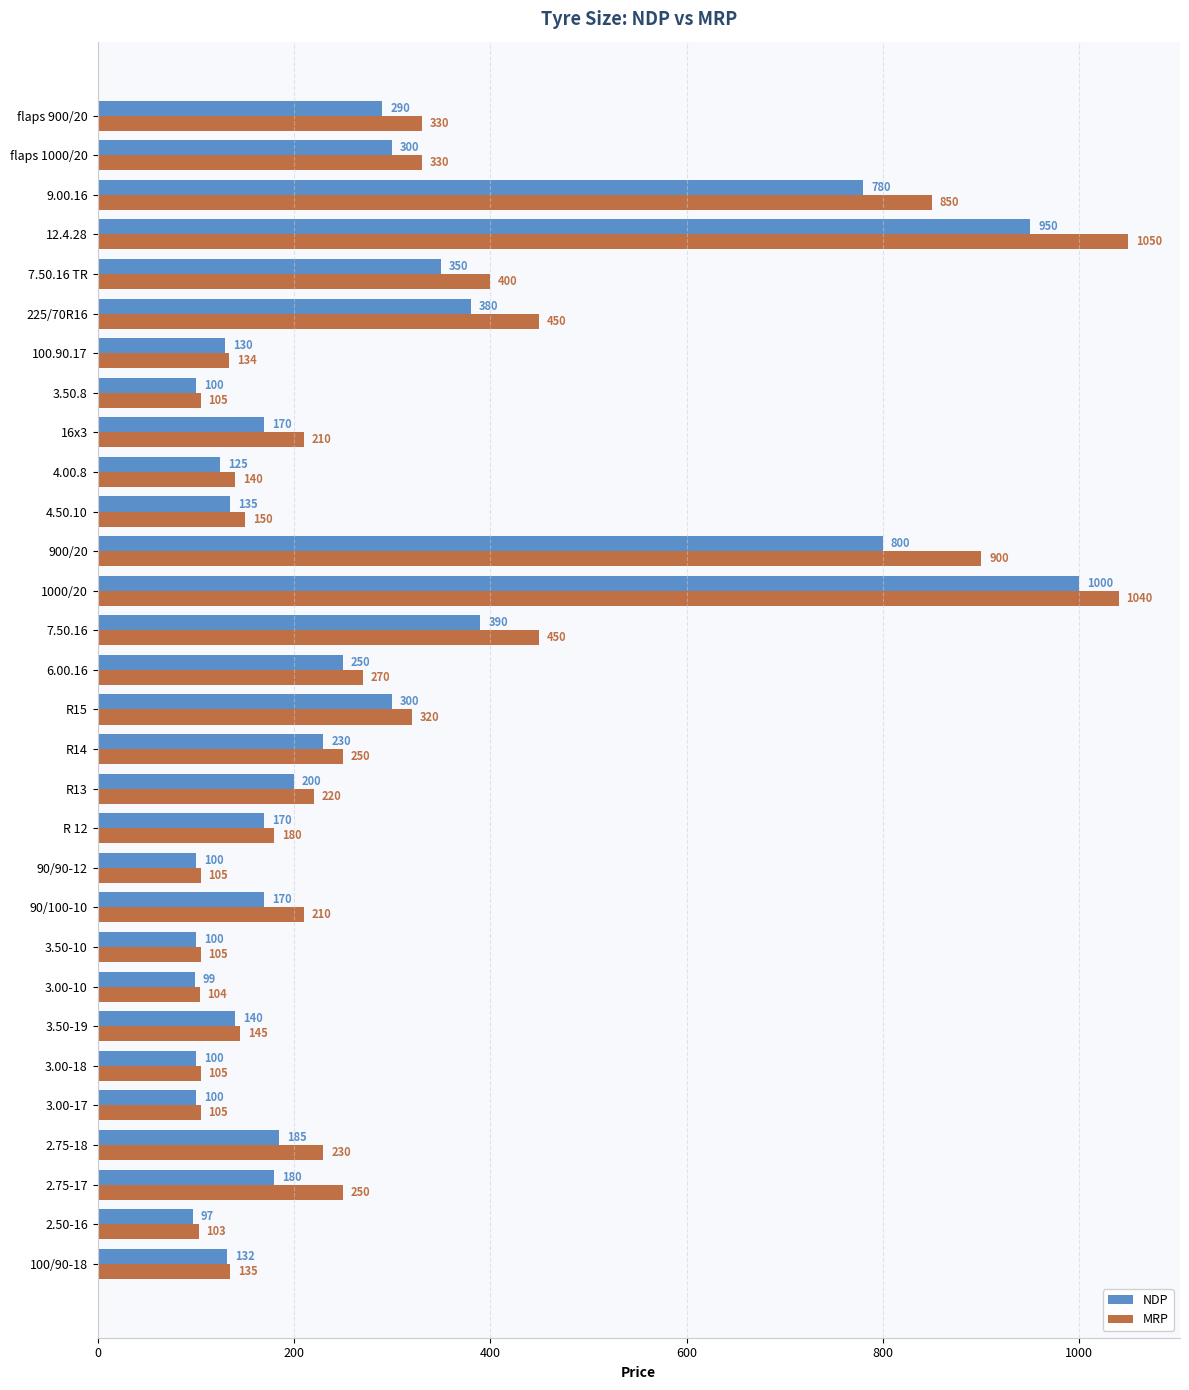

How many distinct data groups are displayed?

2